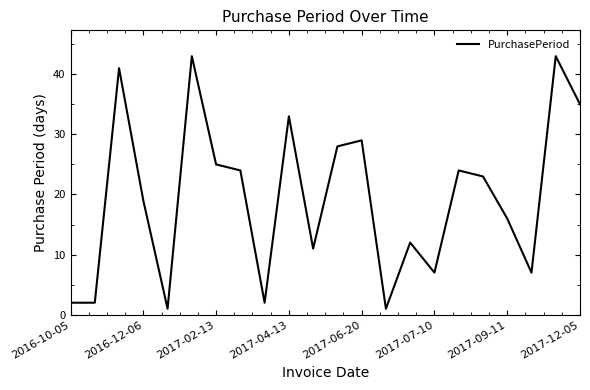

How many lines are shown in the chart?

1